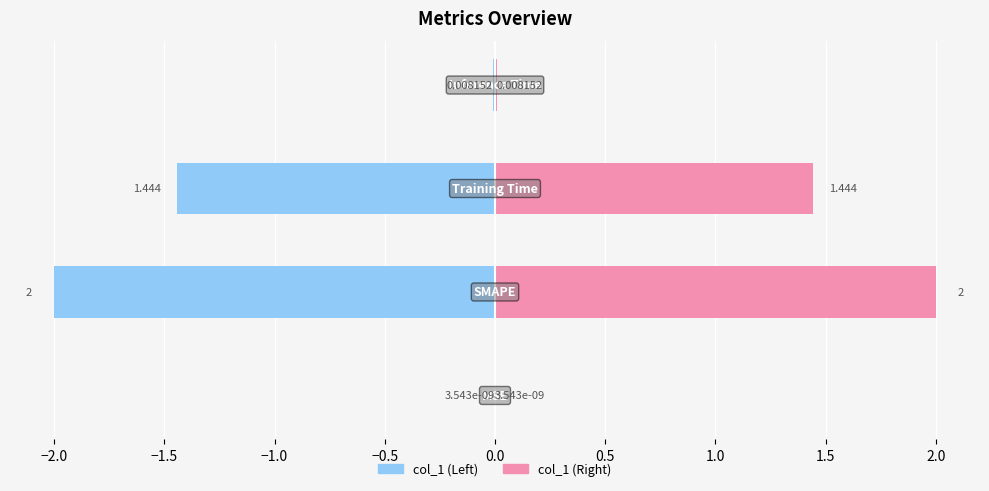

Count the number of categories in the chart.

4